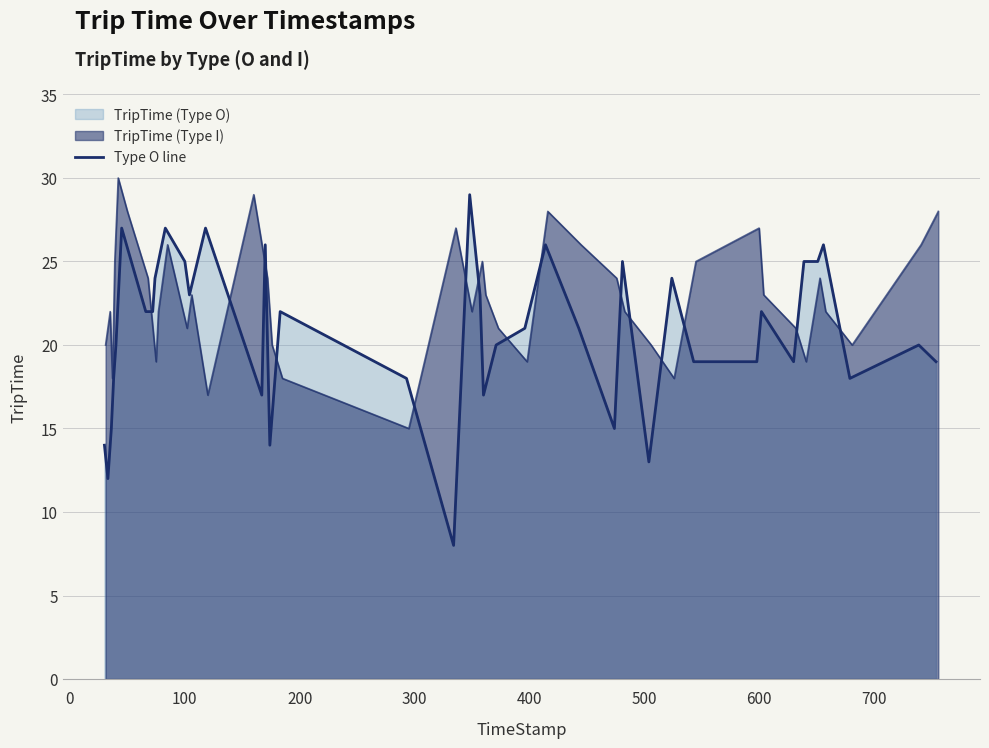

What is the average value?

21